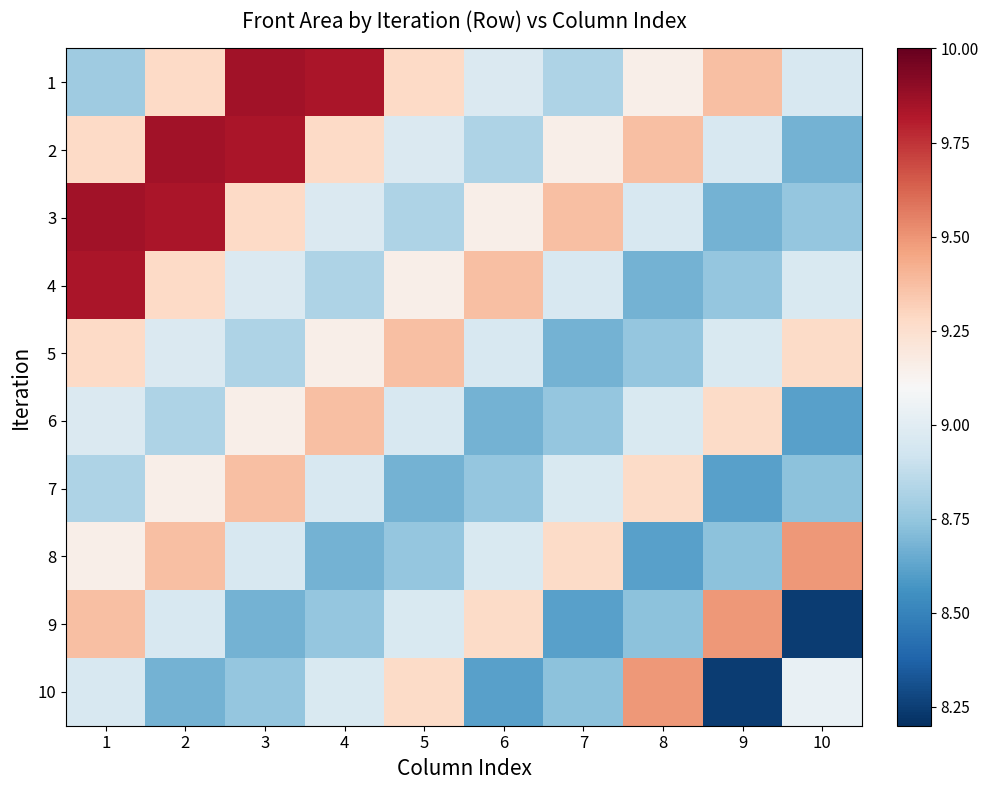

At which category is the sum across all series the highest?

1